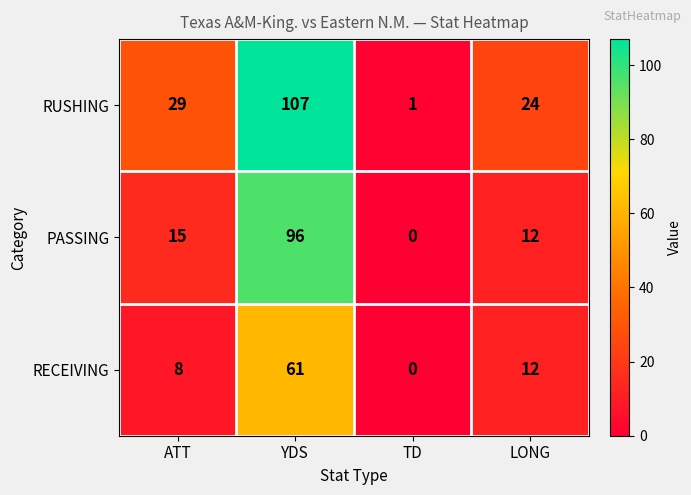

True or false: RUSHING has a value of 29 at ATT.

True